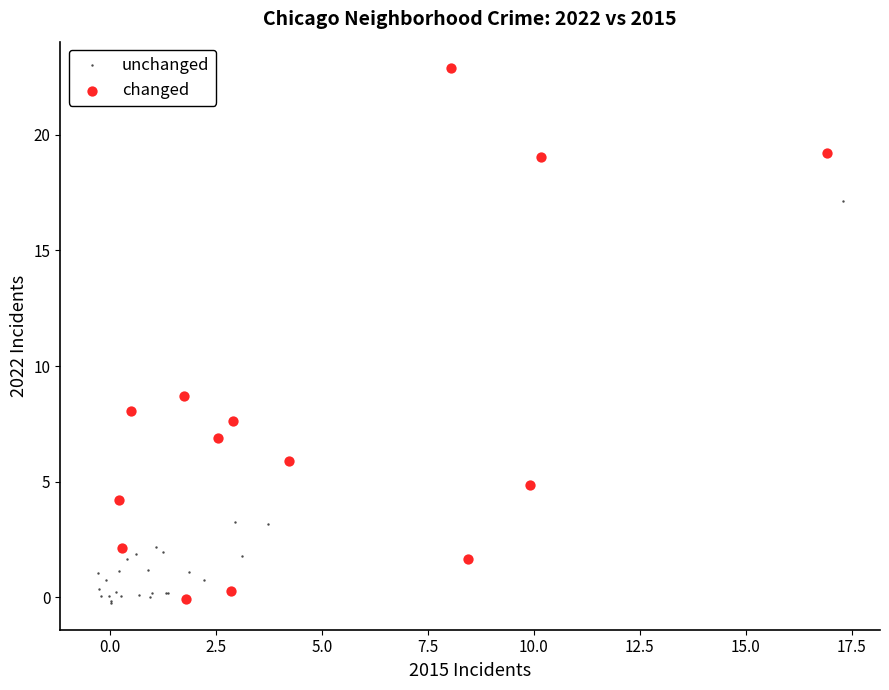

Which series reaches the maximum Y coordinate?

changed